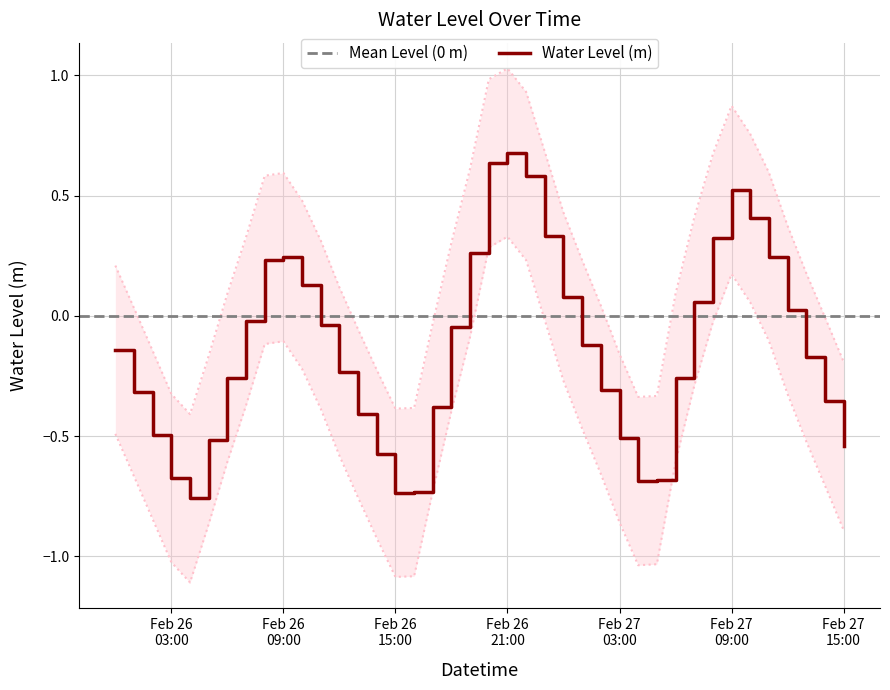

What is the difference between the values at 2025-02-26 06:00:00 and 2025-02-27 14:00:00?

0.1